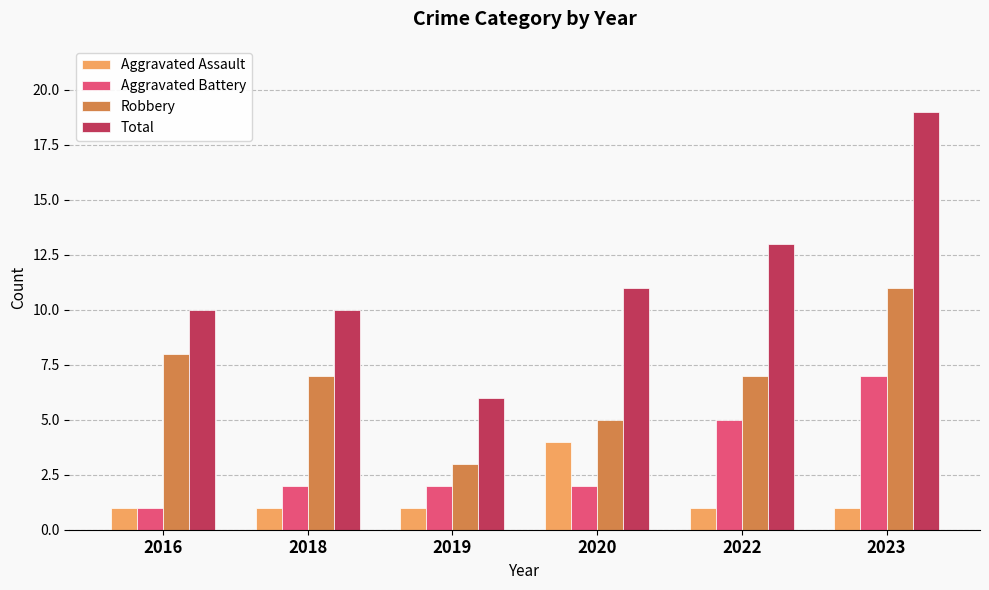

How many bars are there in total?

24